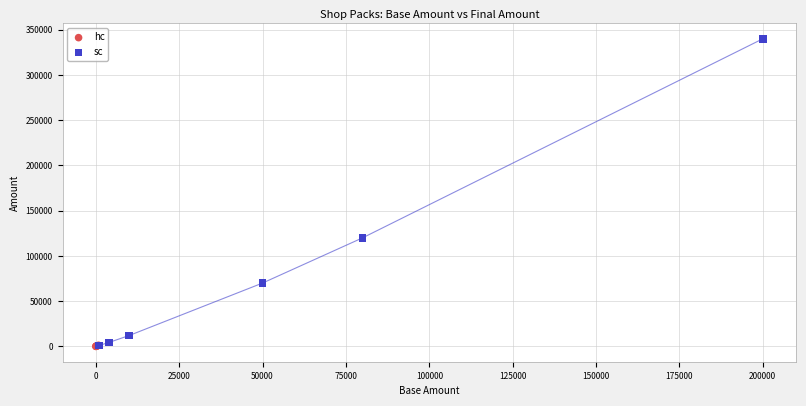

Which series contains the highest Y value?

sc